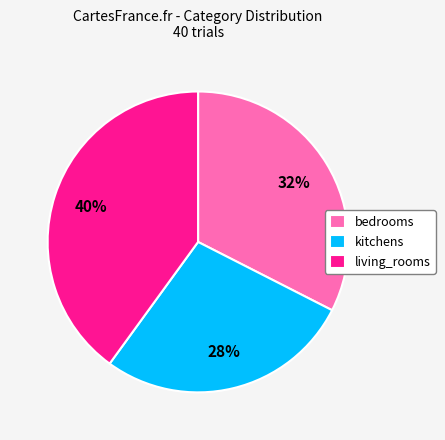

To the nearest percent, what is the average slice percentage?

33%